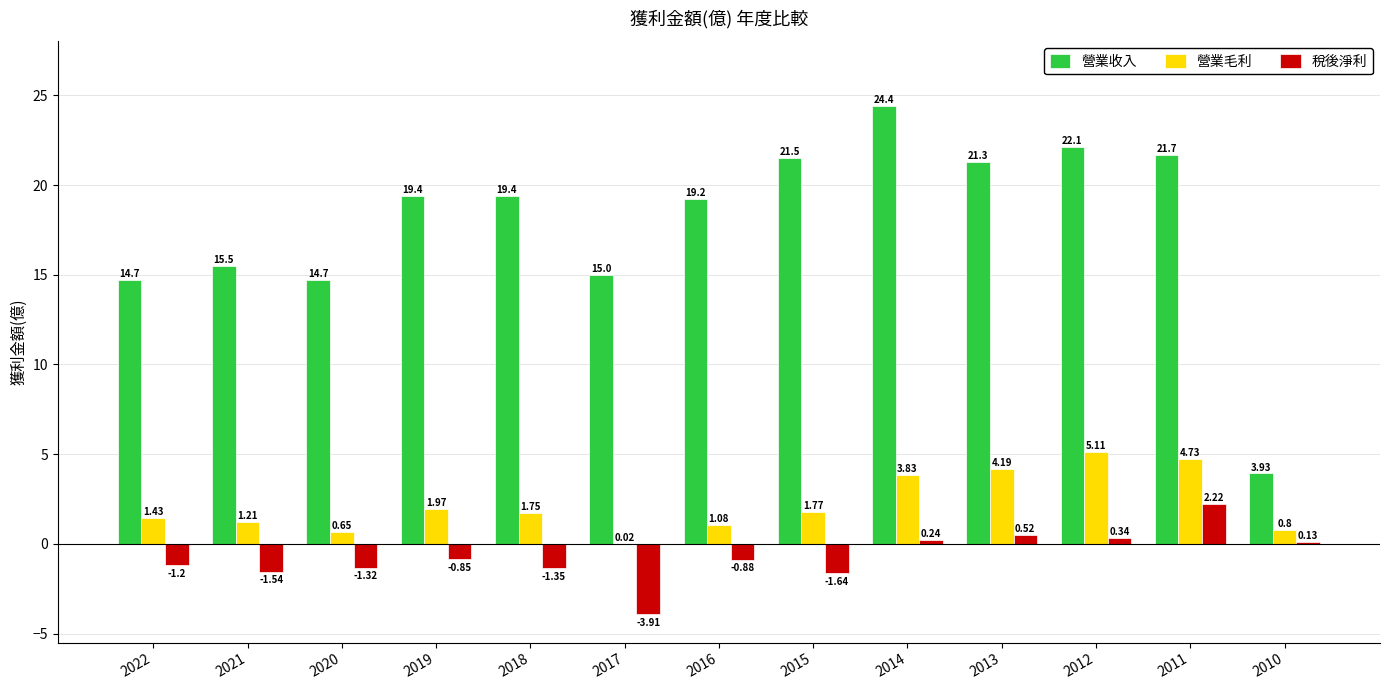

At which category is the sum across all series the highest?

2011